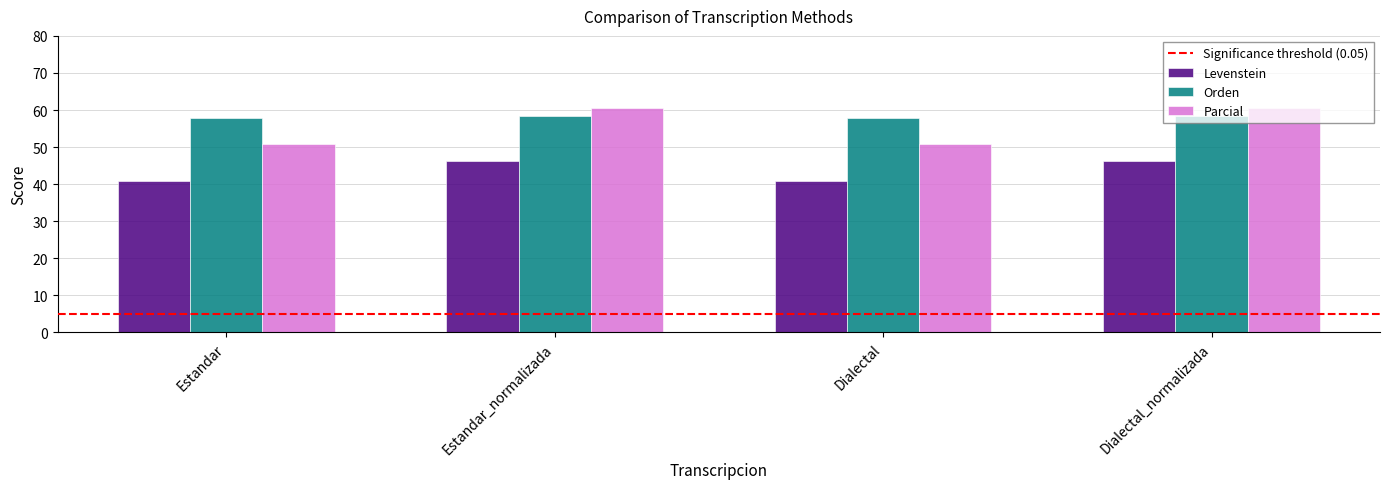

What is the highest value of the Levenstein series?

46.3